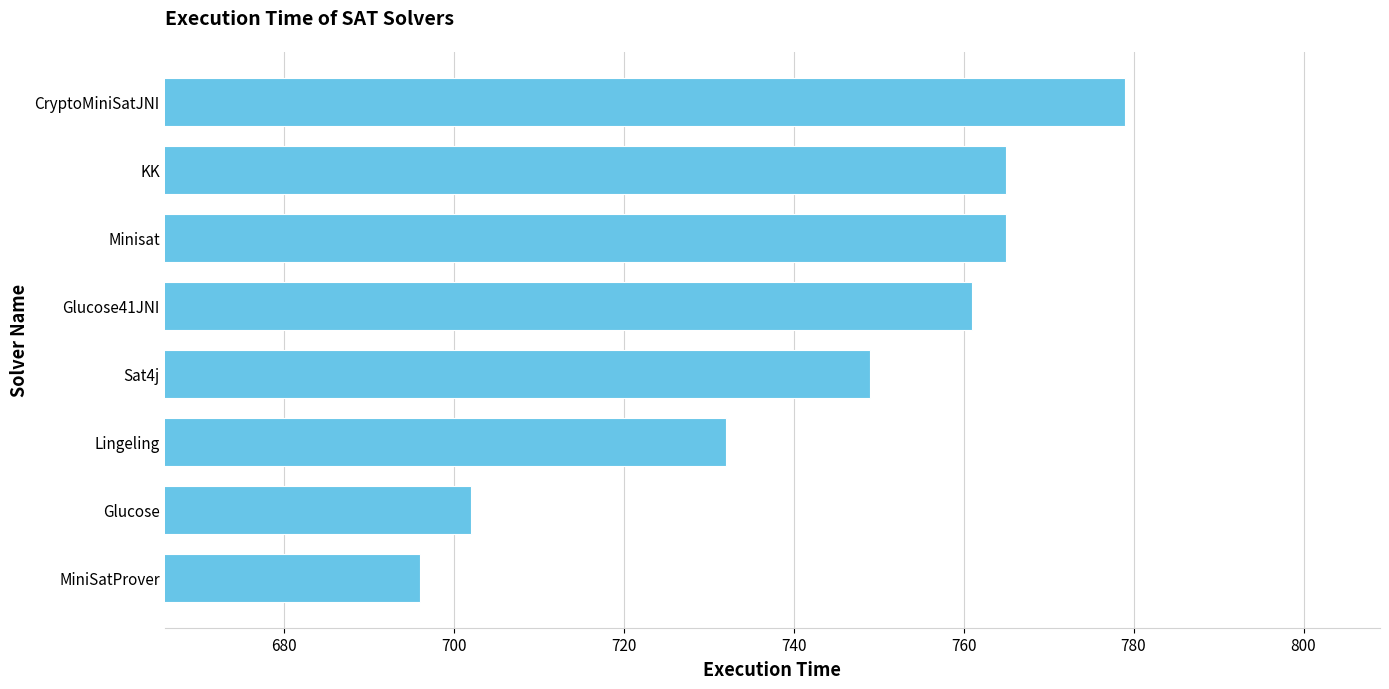

Approximately how many times larger is the value at KK compared to Glucose?

1.1